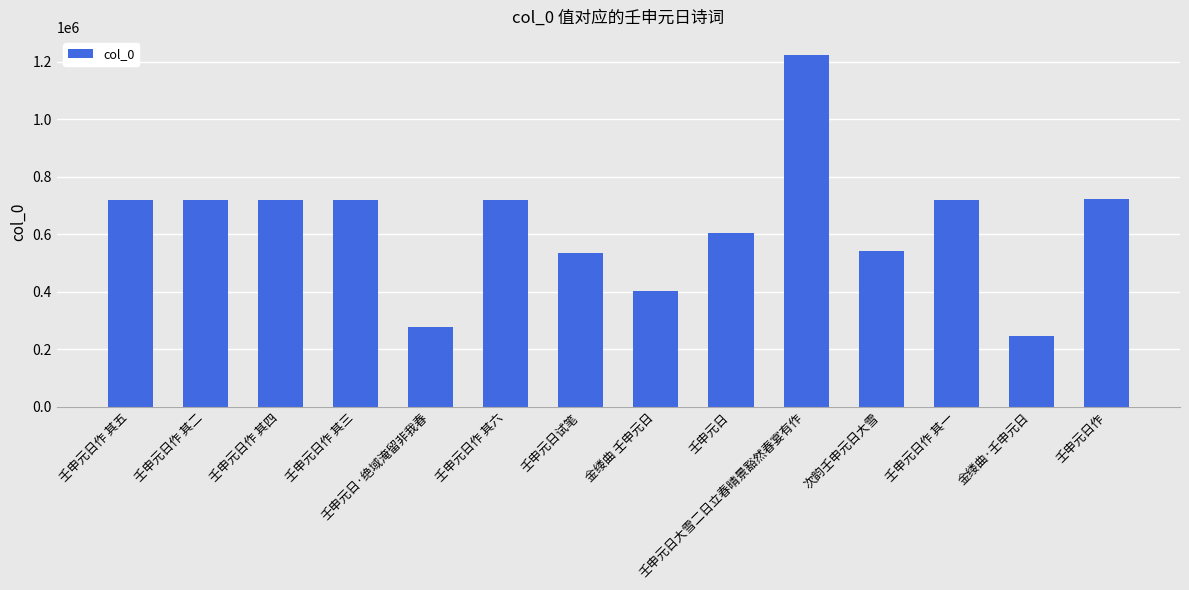

Which has a higher value, 壬申元日大雪二日立春晴景豁然春宴有作 or 壬申元日作 其六?

壬申元日大雪二日立春晴景豁然春宴有作